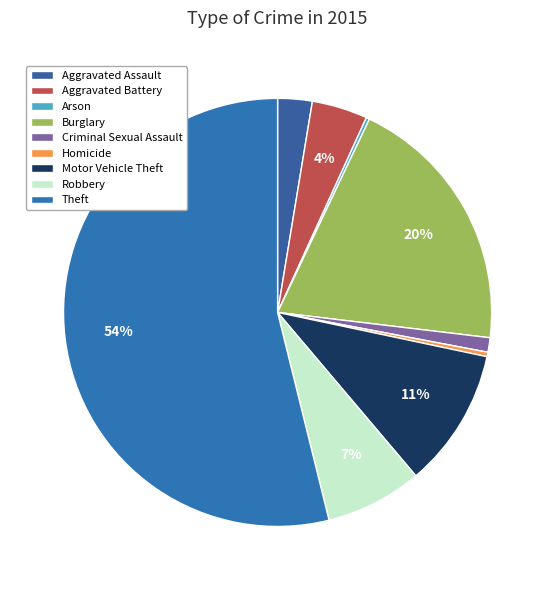

Is it true that Motor Vehicle Theft is 23% of the pie?

False